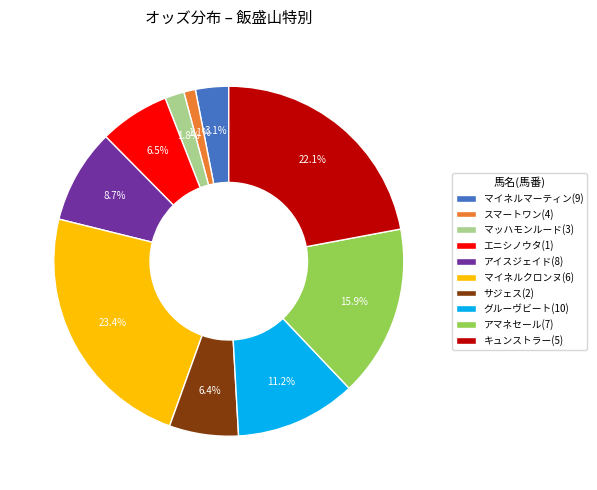

To the nearest percent, what is the average slice percentage?

10%